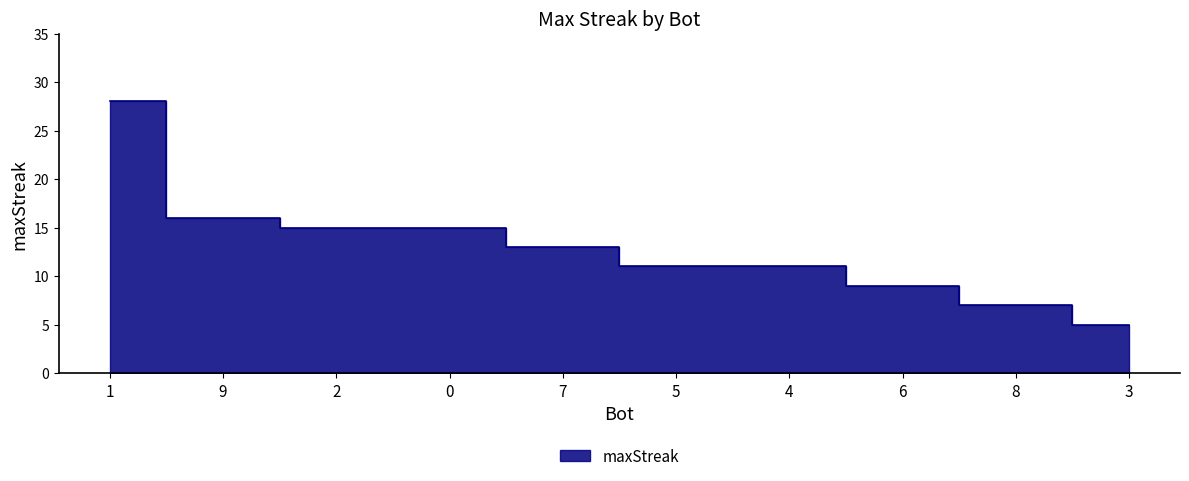

Reading right to left, list all the values displayed in this chart.

5	7	9	11	11	13	15	15	16	28